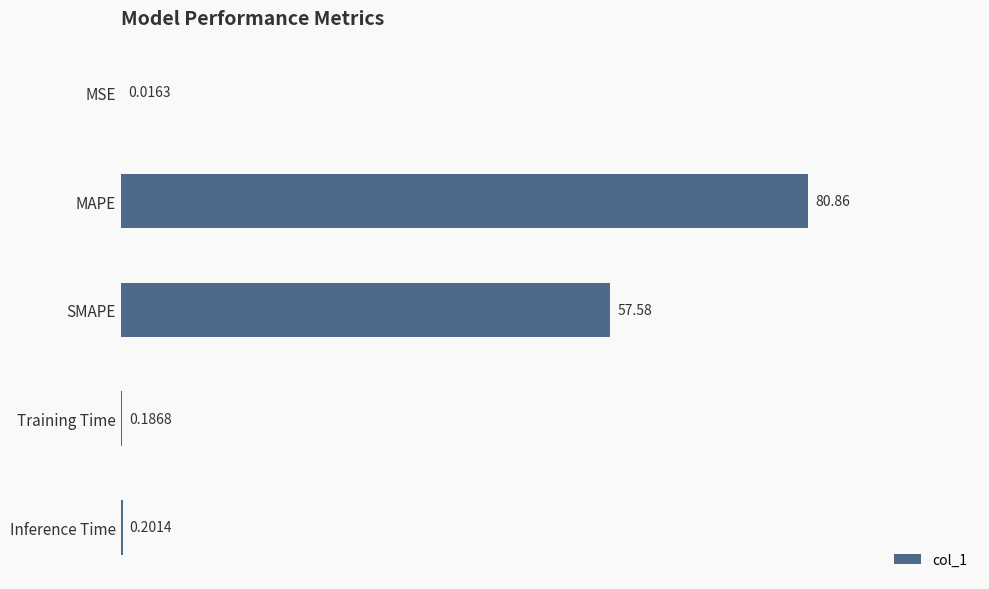

What is the sum of all values?

138.8